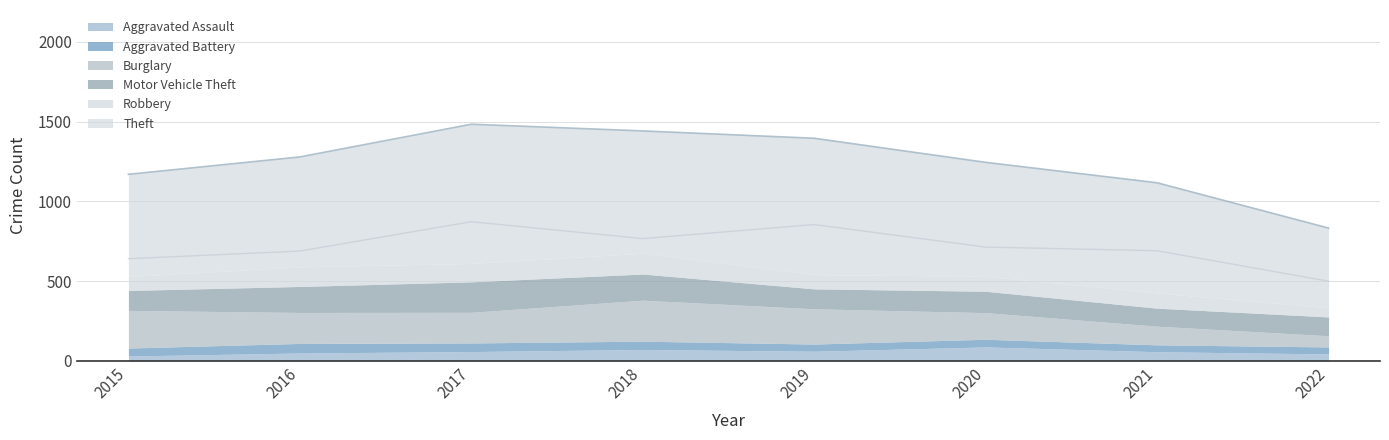

How many values in the Aggravated Assault series are below 59?

4